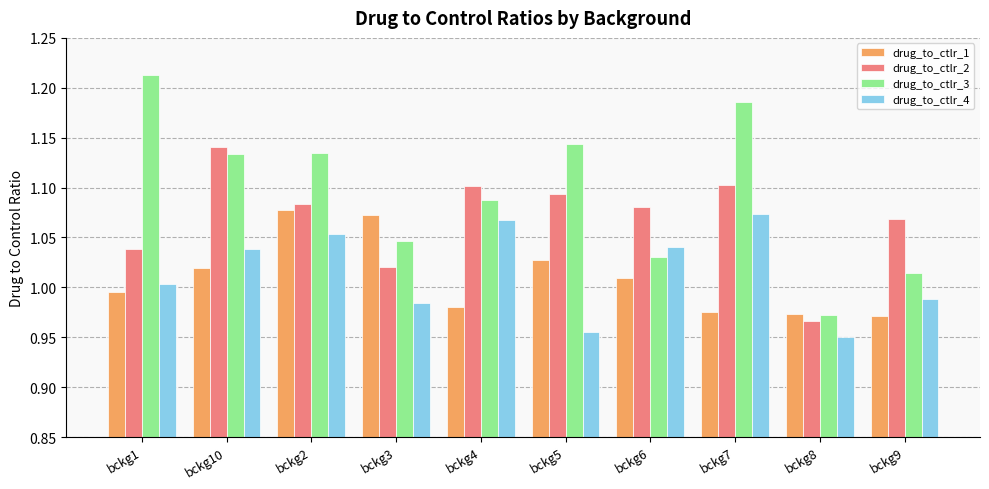

Count the drug_to_ctlr_2 values in the range 1 to 2.

9